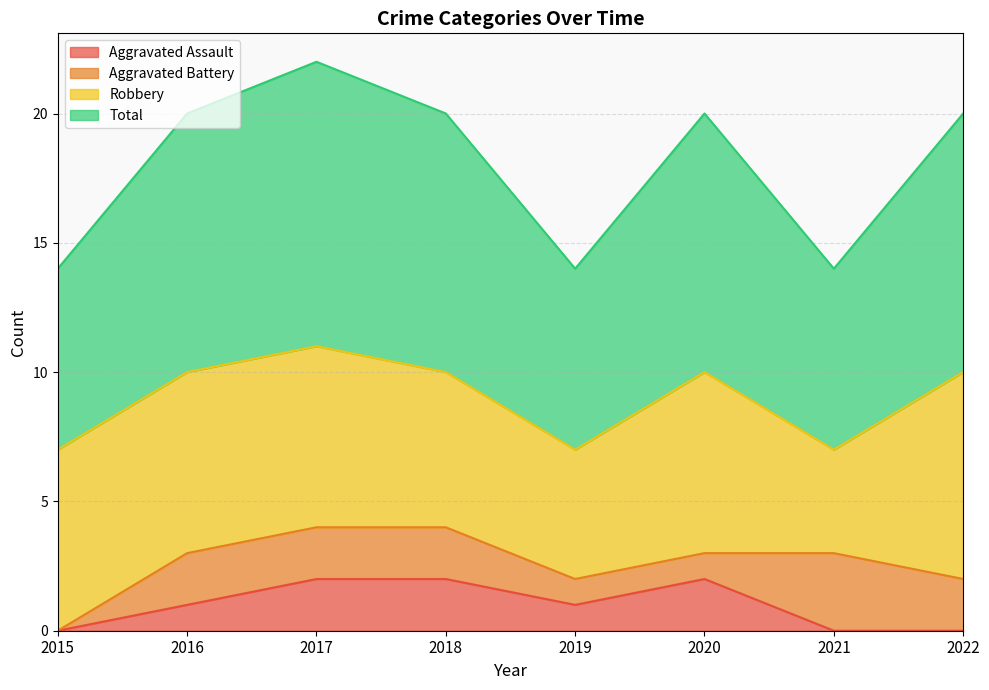

Which series has the largest total across all categories?

Total